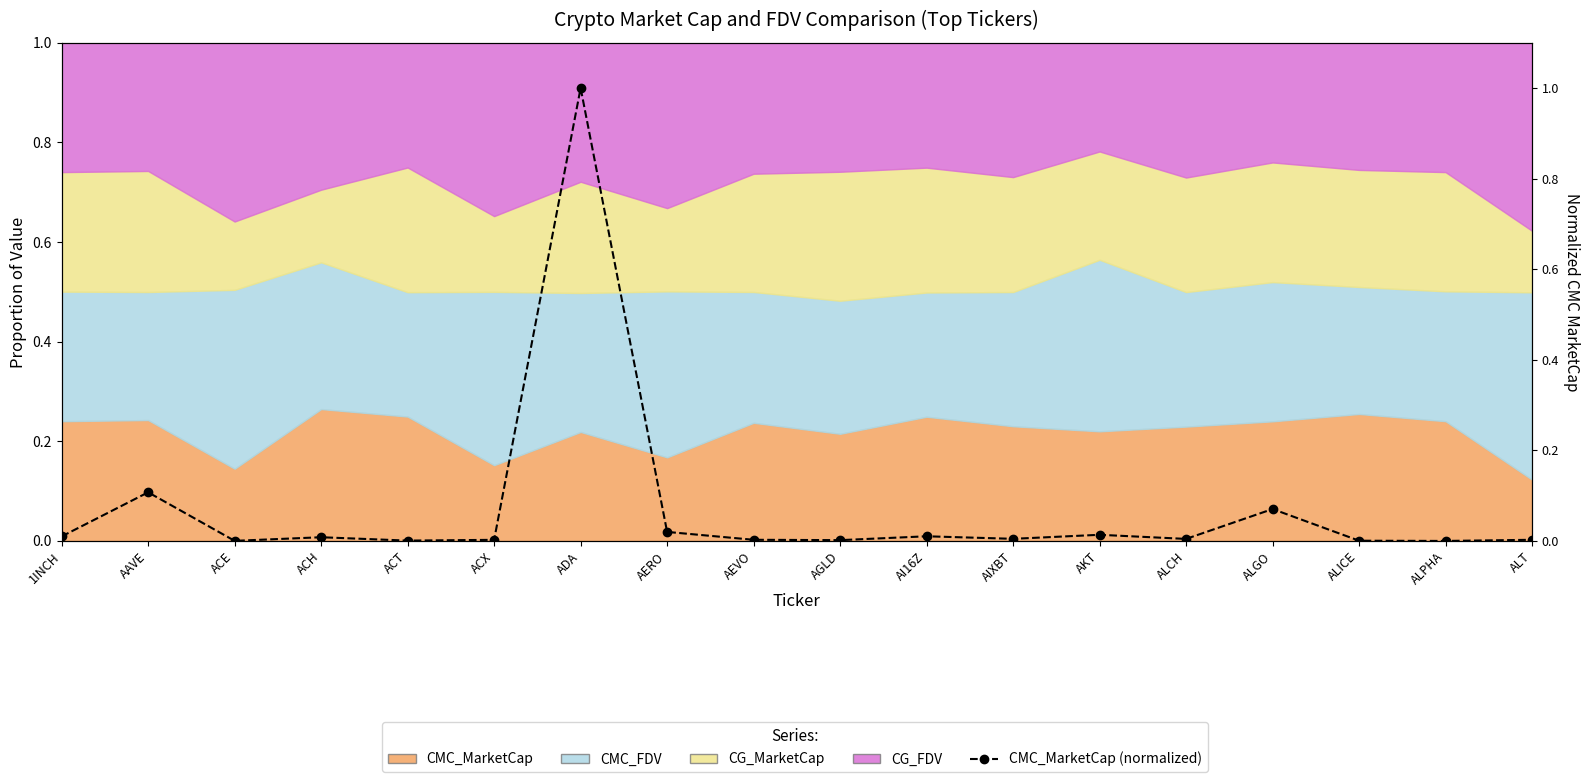

What position from the right is ACE?

16